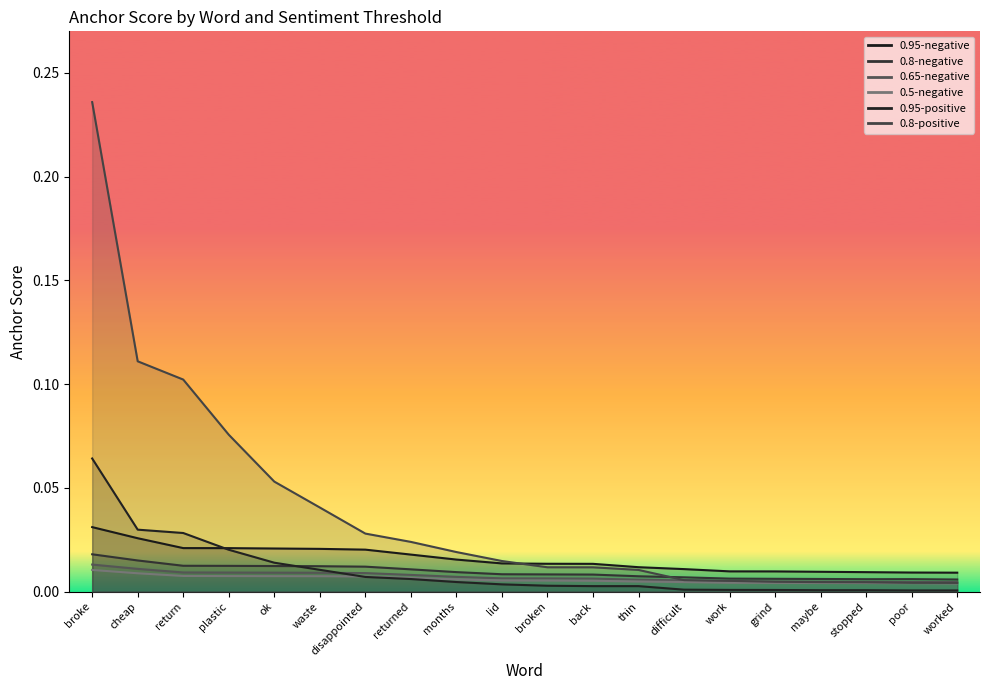

At which label does 0.65-negative reach its minimum?

worked